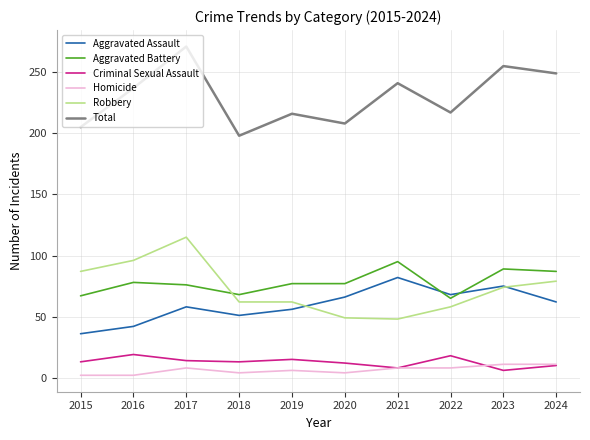

What is the difference between the maximum and minimum values in the Homicide series?

9